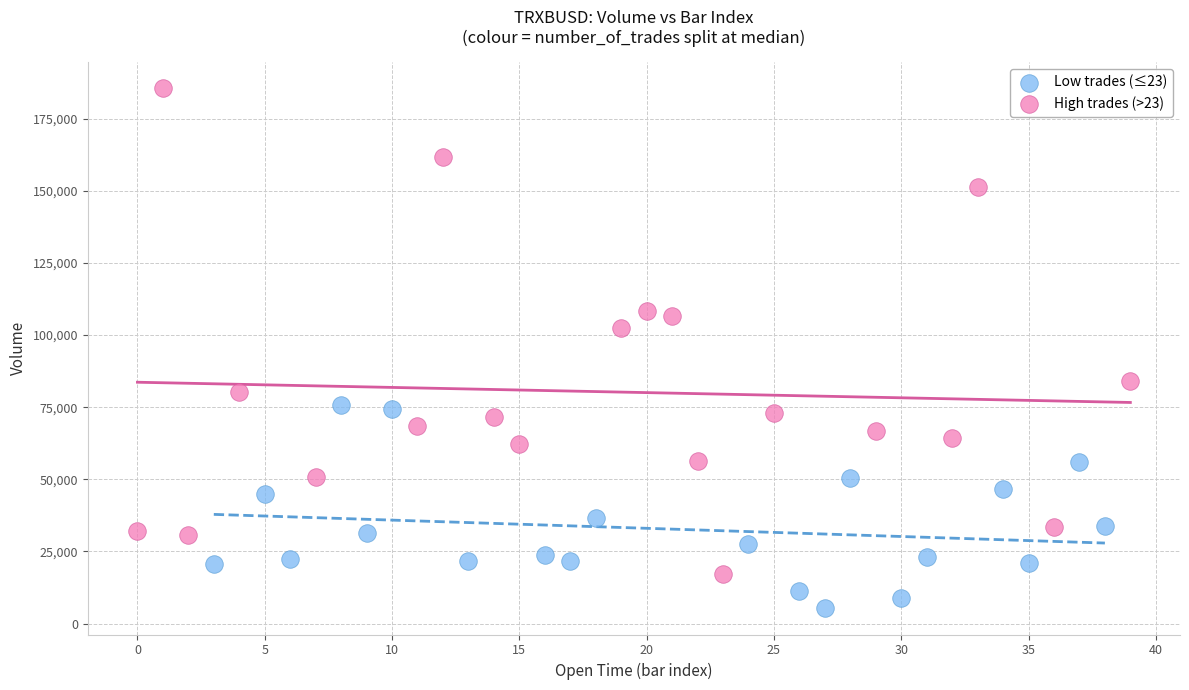

Which series reaches the minimum Y coordinate?

Low trades (≤23)